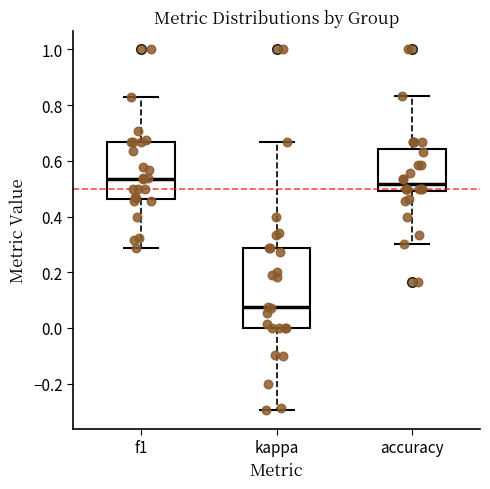

Reading left to right, read every box against the y-axis: the position of its median line, the range the box covers, and the ends of its whiskers. The values are not printed on the chart, so give them approximately, as read against the axis.

f1: median 0.54, box 0.46 to 0.66, whiskers 0.28 to 0.82
kappa: median 0.08, box 0.00 to 0.28, whiskers -0.30 to 0.66
accuracy: median 0.52, box 0.50 to 0.64, whiskers 0.30 to 0.84